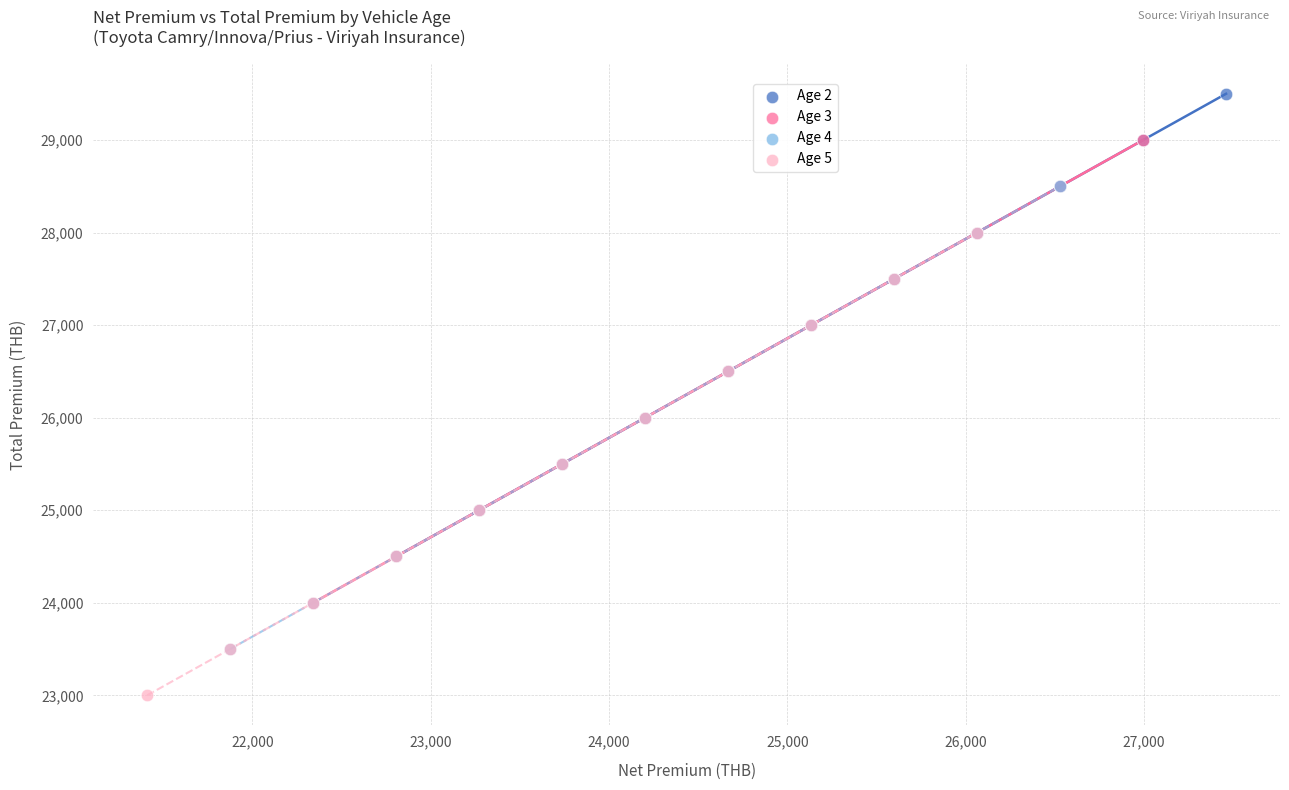

What are all the series names shown in the legend?

Age 2, Age 3, Age 4, Age 5